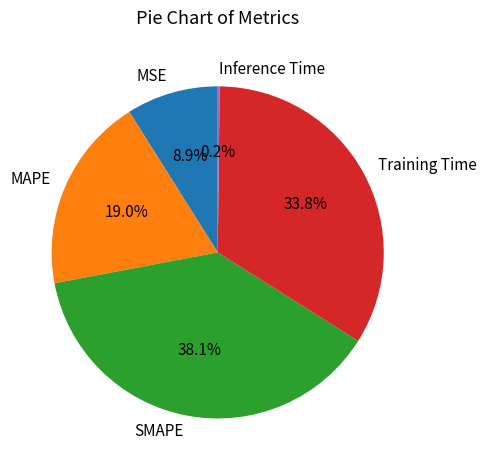

Combined, what portion of the pie is MSE and Training Time?

42.7%